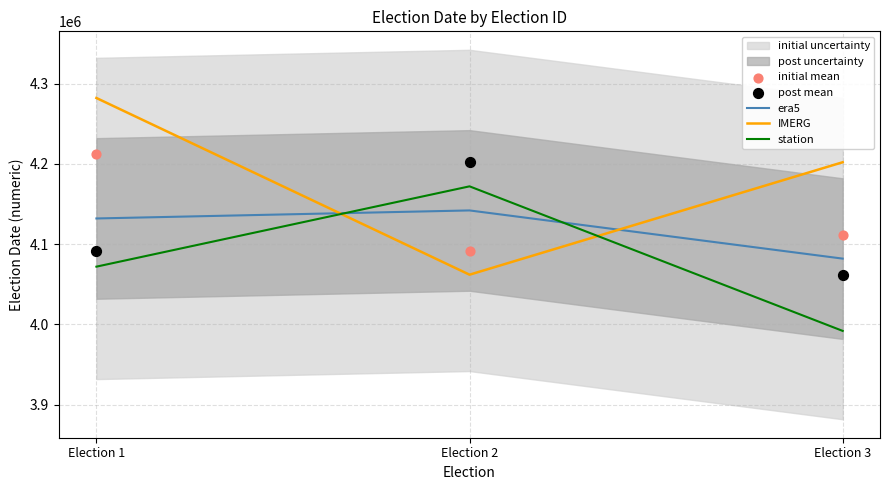

Which series has the largest total across all categories?

IMERG